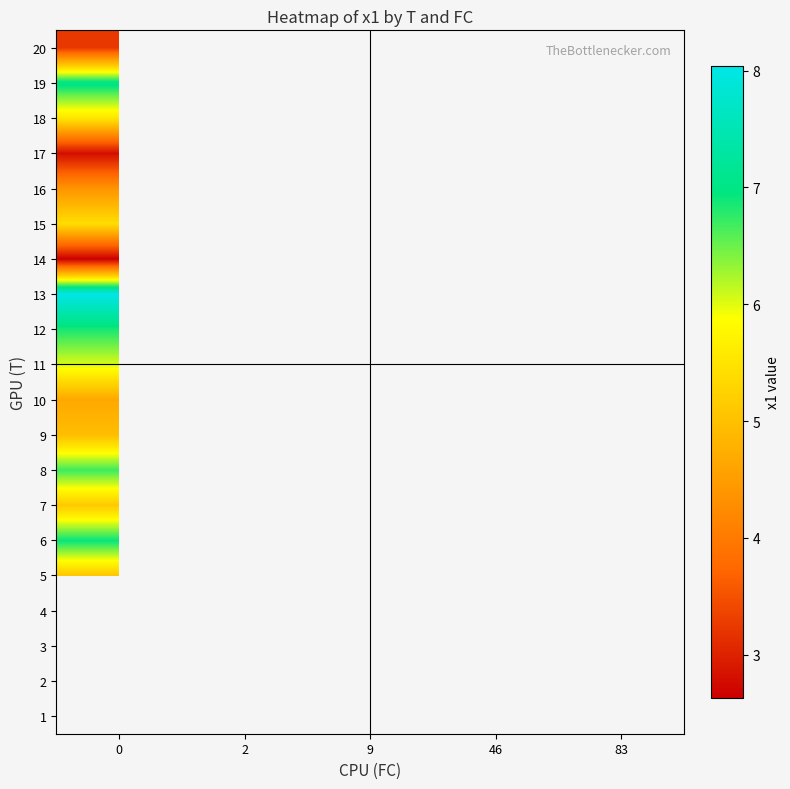

What is the maximum value for row_19?

3.2